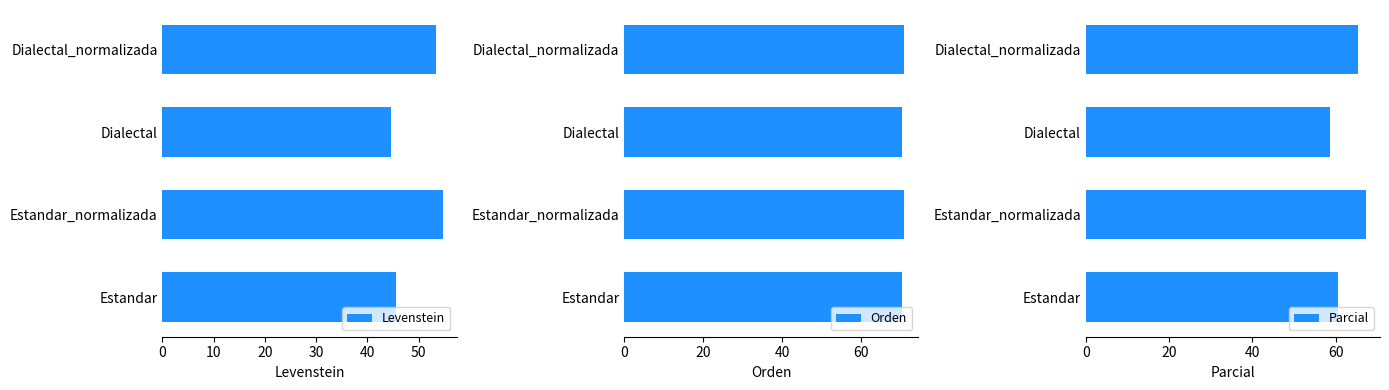

What is the sum of the Levenstein values at Estandar_normalizada and Dialectal?

99.2